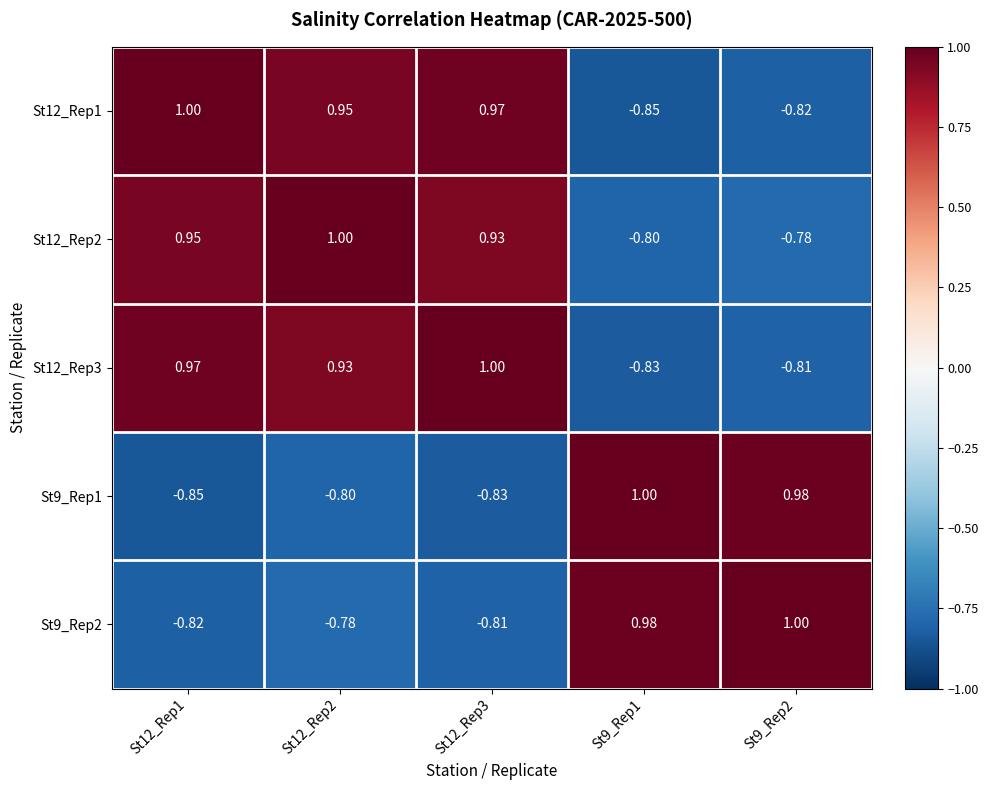

How many positive values does the St12_Rep2 series have?

3